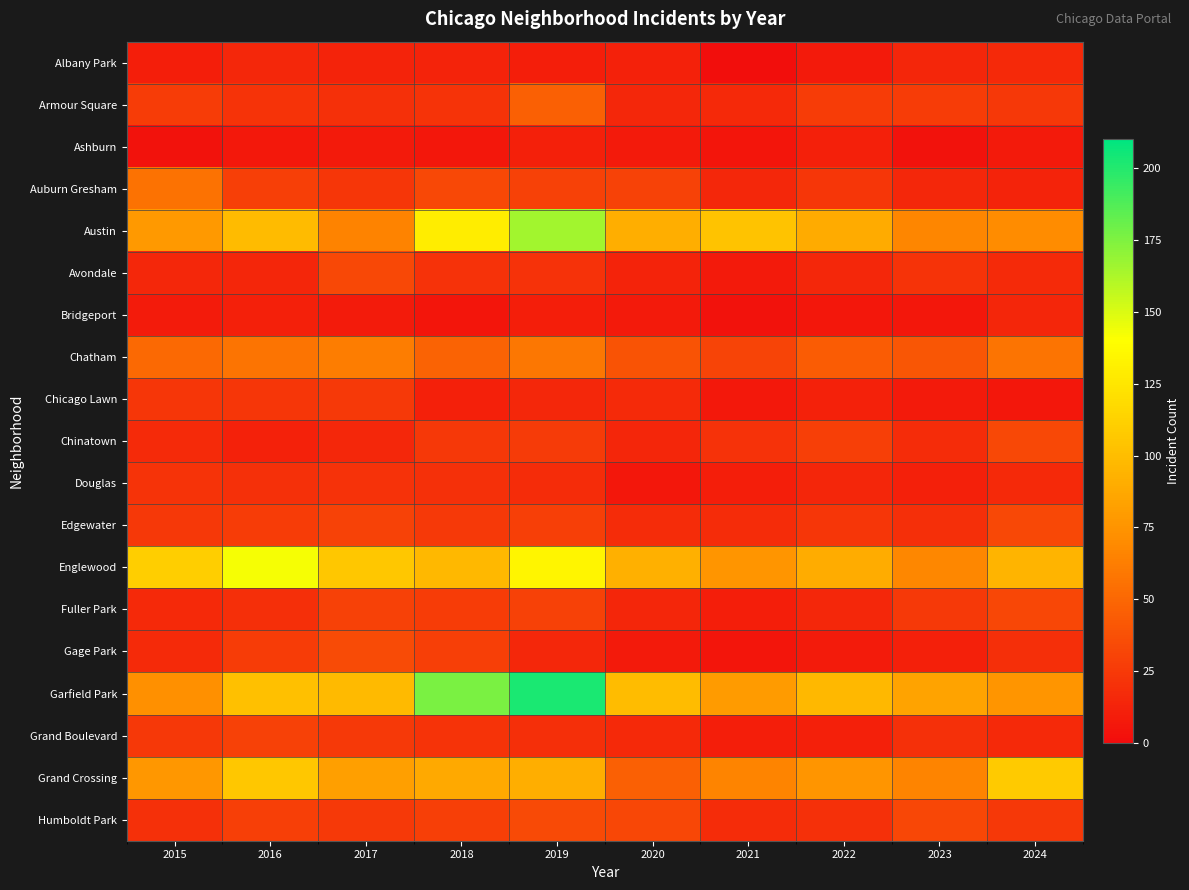

Count the number of data series in this chart.

19